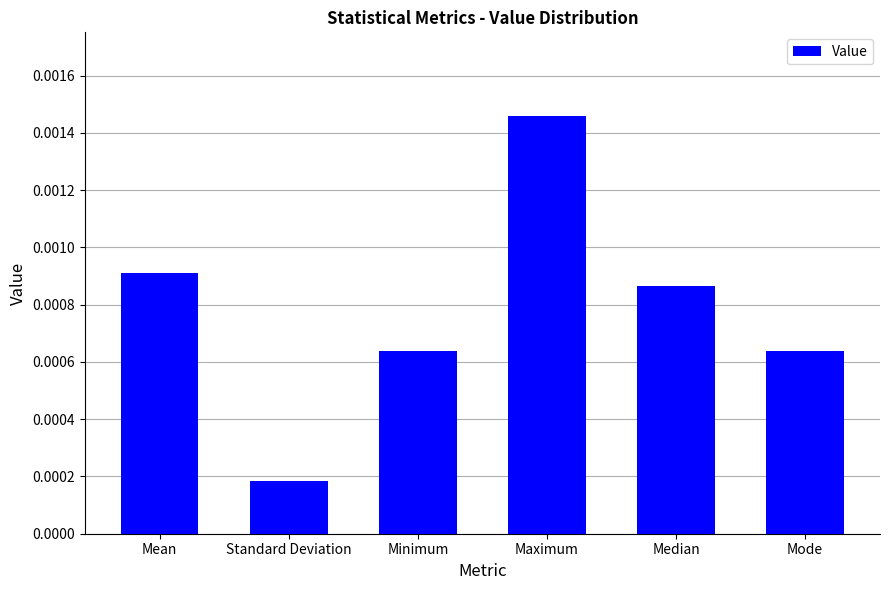

Between Minimum and Standard Deviation, which is larger?

Minimum